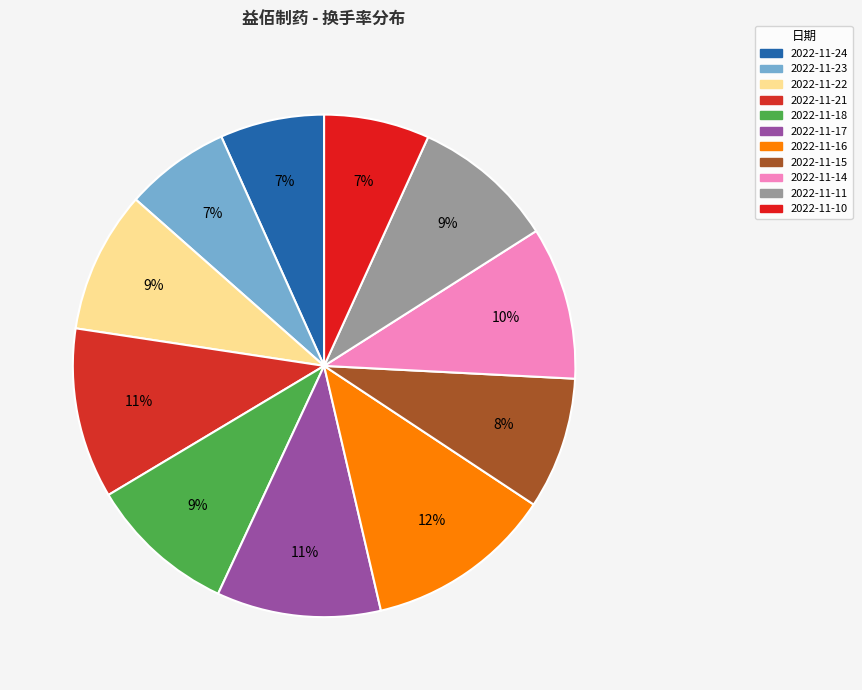

What is the largest slice in the pie chart?

2022-11-16